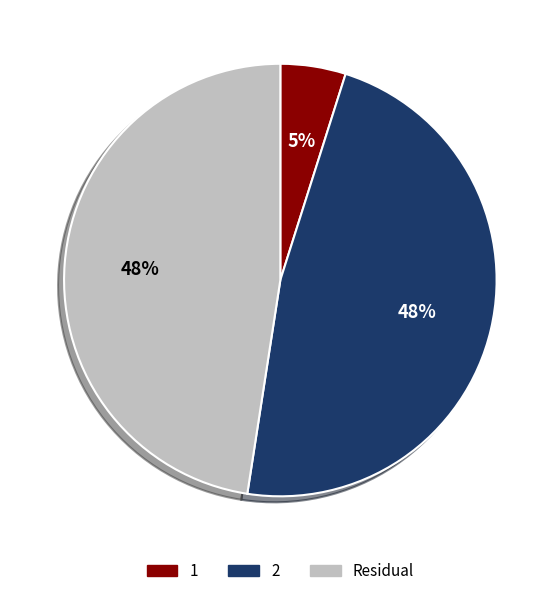

Does any single category account for the majority?

No